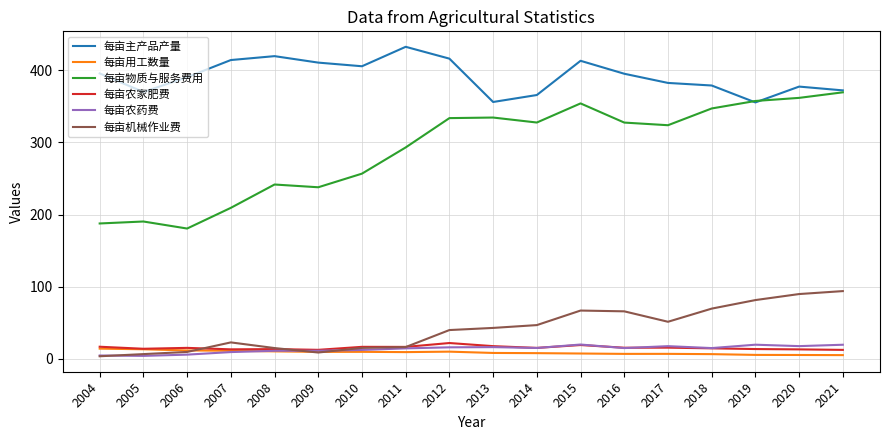

What is the difference between the maximum and minimum values in the 每亩机械作业费 series?

90.2